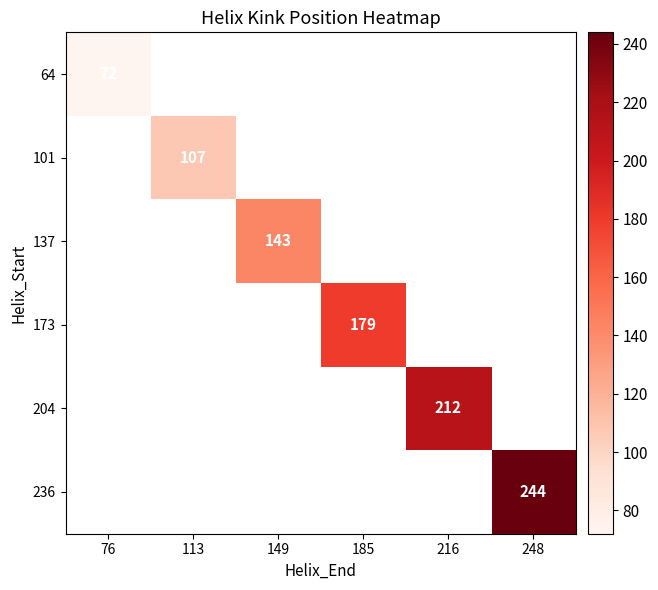

What is the greatest value displayed?

244.0